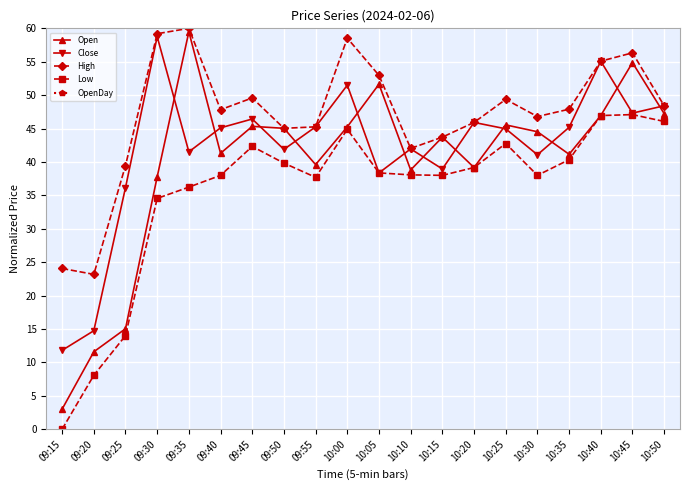

Which category has the highest value in the High series?

09:35